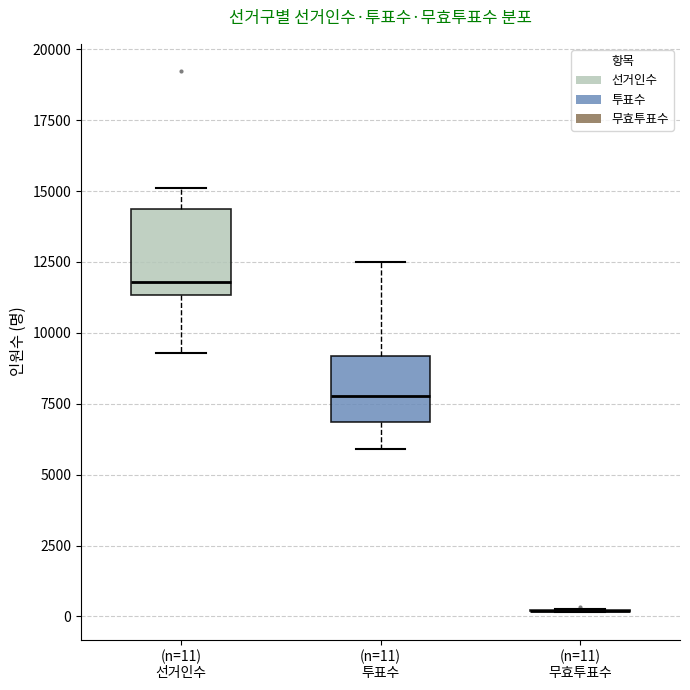

Reading left to right, read every box against the y-axis: the position of its median line, the range the box covers, and the ends of its whiskers. The values are not printed on the chart, so give them approximately, as read against the axis.

(n=11) 선거인수: median 12000, box 11500 to 14500, whiskers 9500 to 15000
(n=11) 투표수: median 8000, box 7000 to 9000, whiskers 6000 to 12500
(n=11) 무효투표수: box collapsed to a line at 0, whiskers 0 to 500